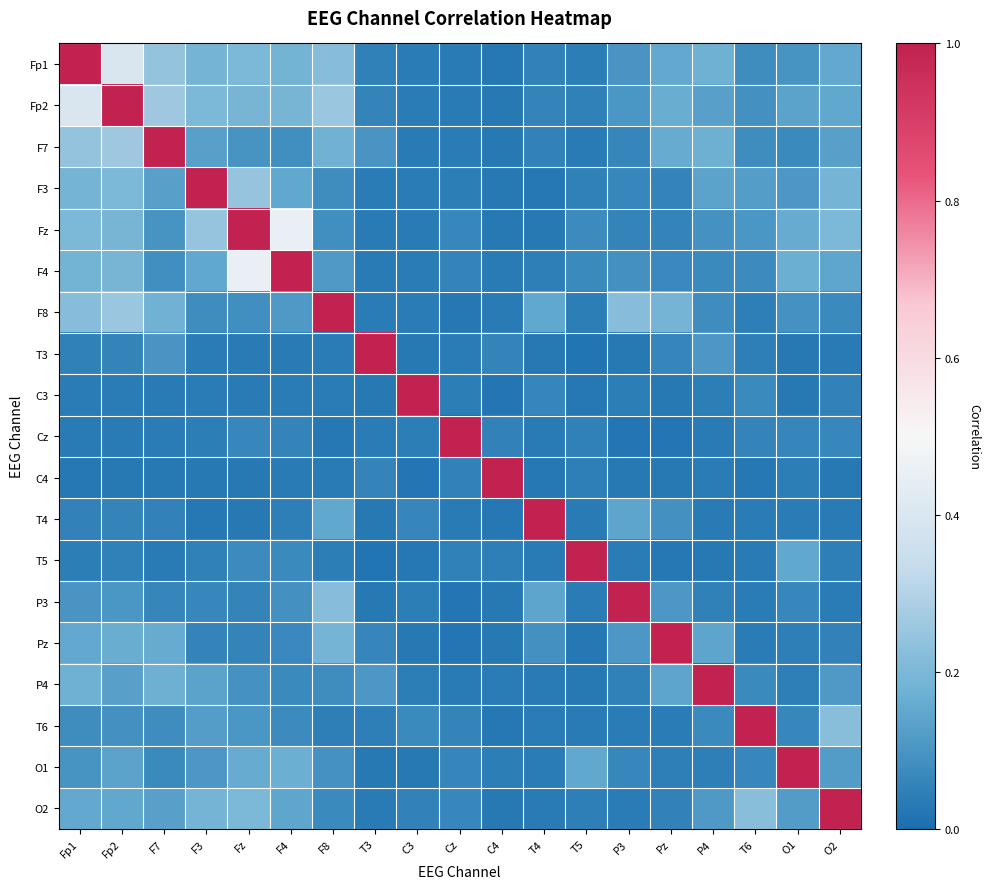

Which label corresponds to the largest value in the chart?

Fp1